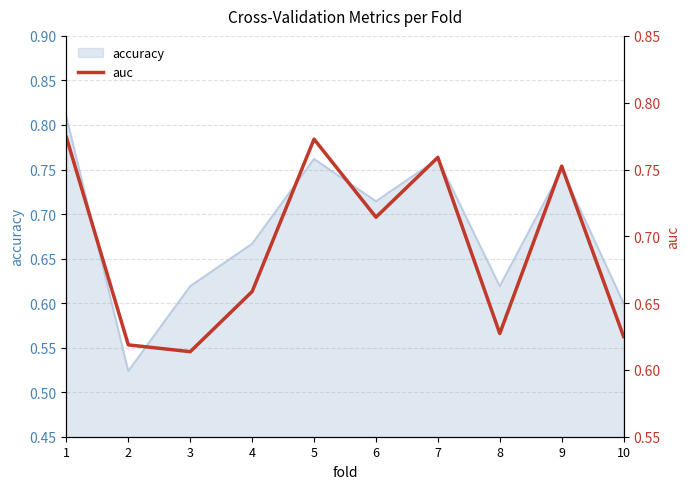

Where is the first local maximum?

5